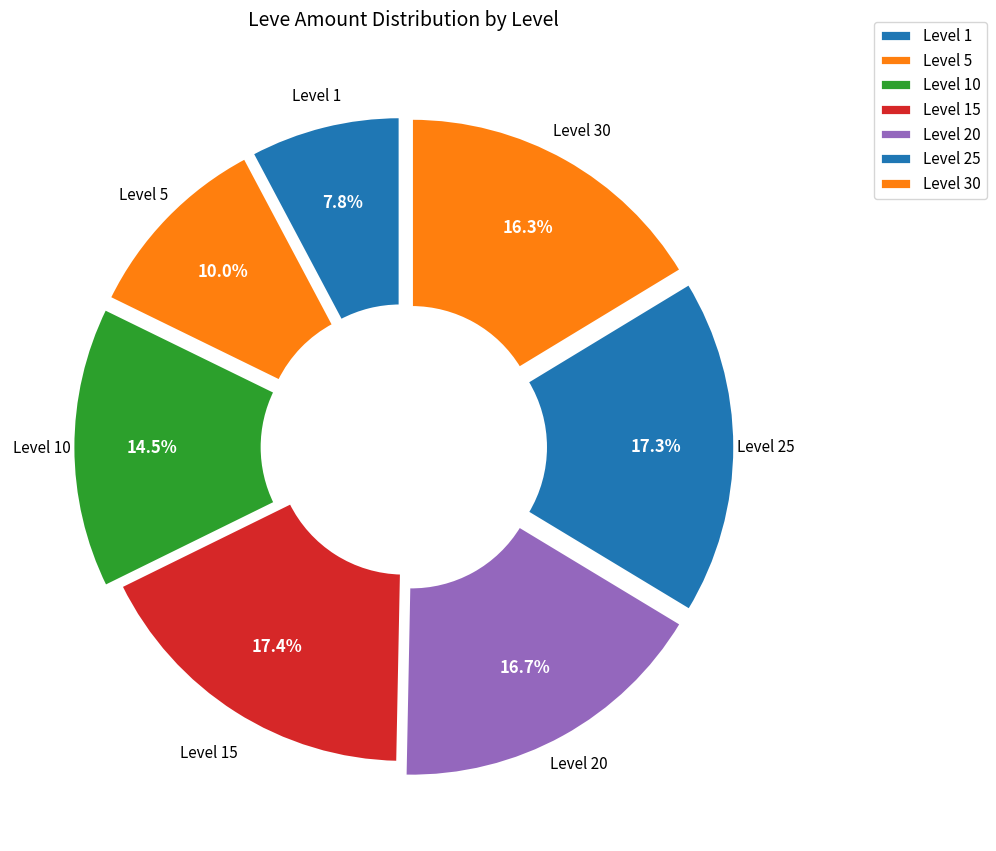

How many slices are in this pie chart?

7